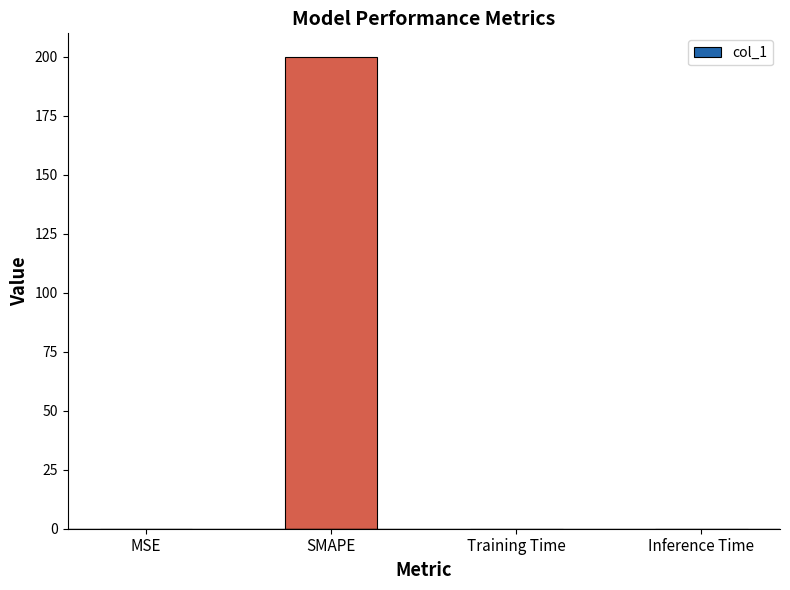

What is the sum of all values?

200.0